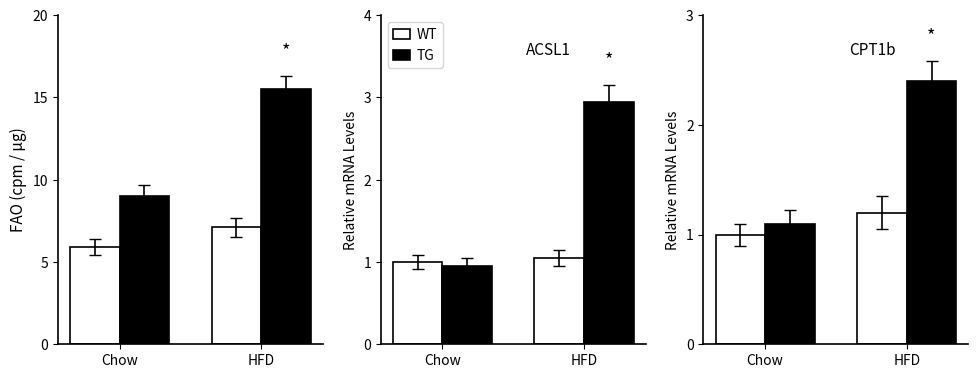

Which series has the widest spread of values?

TG